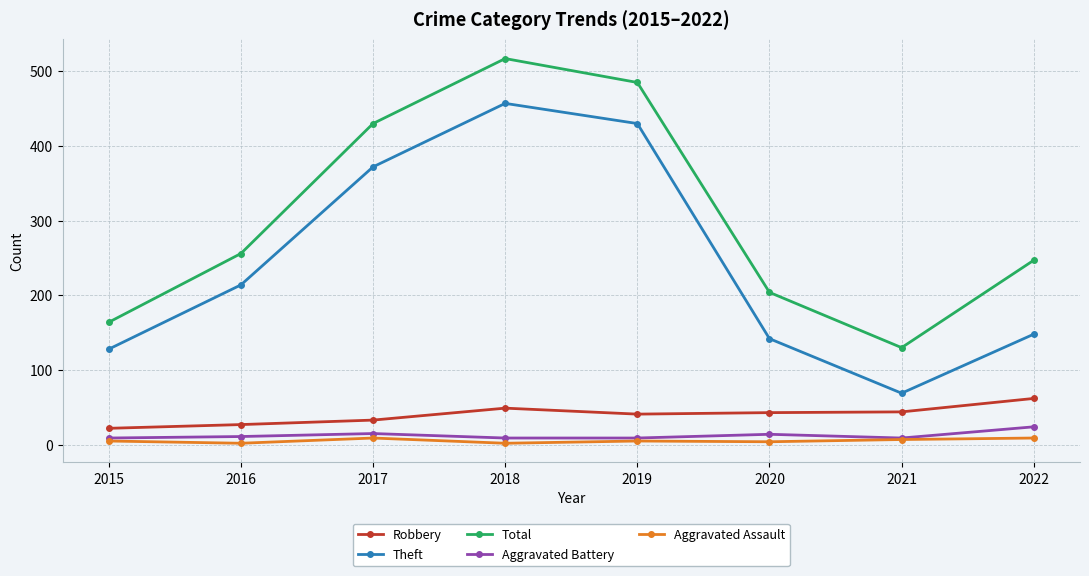

What is the sum of the Aggravated Battery values at 2019 and 2020?

23